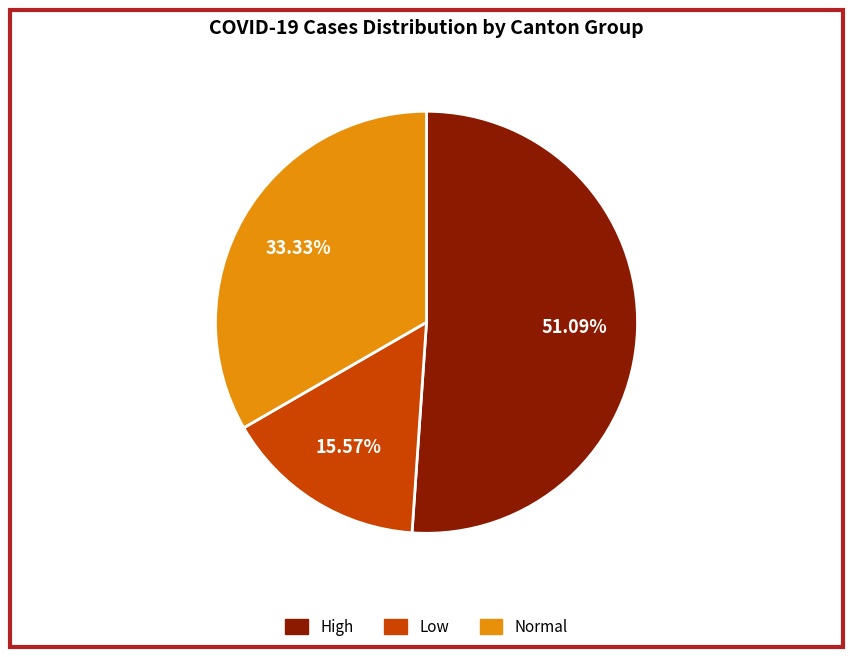

To the nearest percent, what is the difference between the largest and smallest slice percentages?

36%